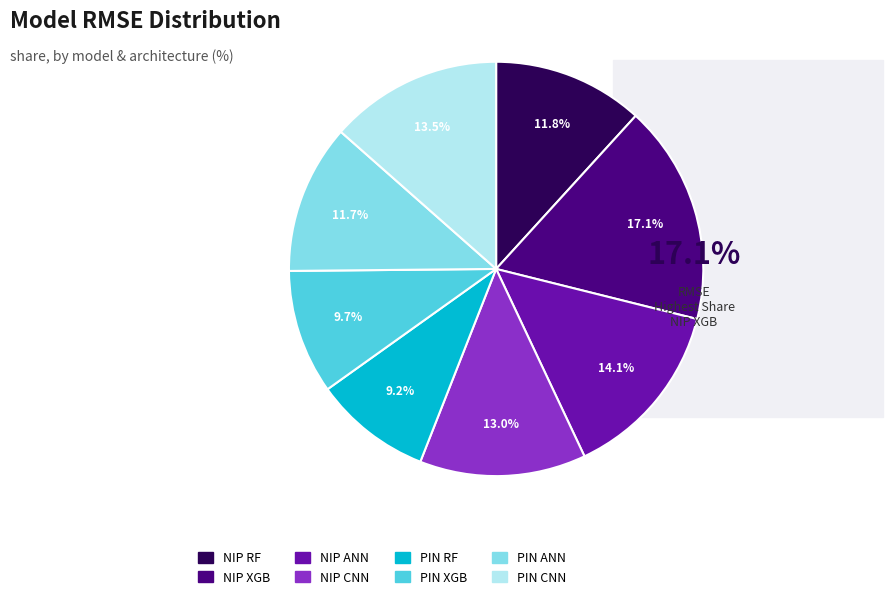

Is there any slice that represents more than half of the pie?

No